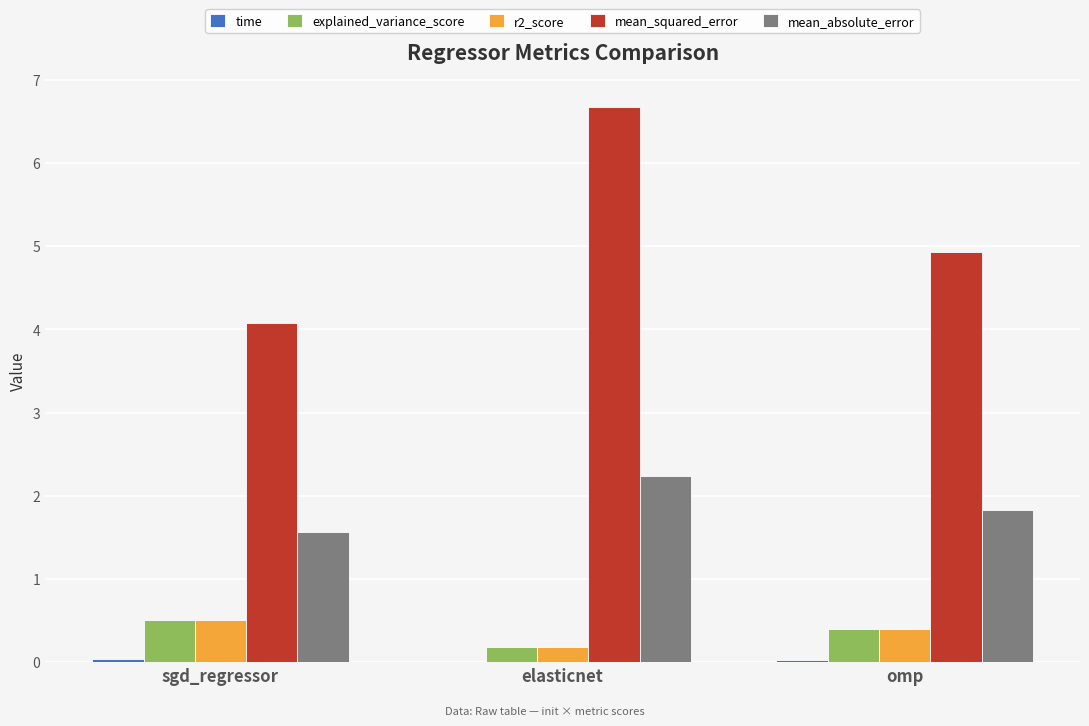

Which series has the widest spread of values?

mean_squared_error